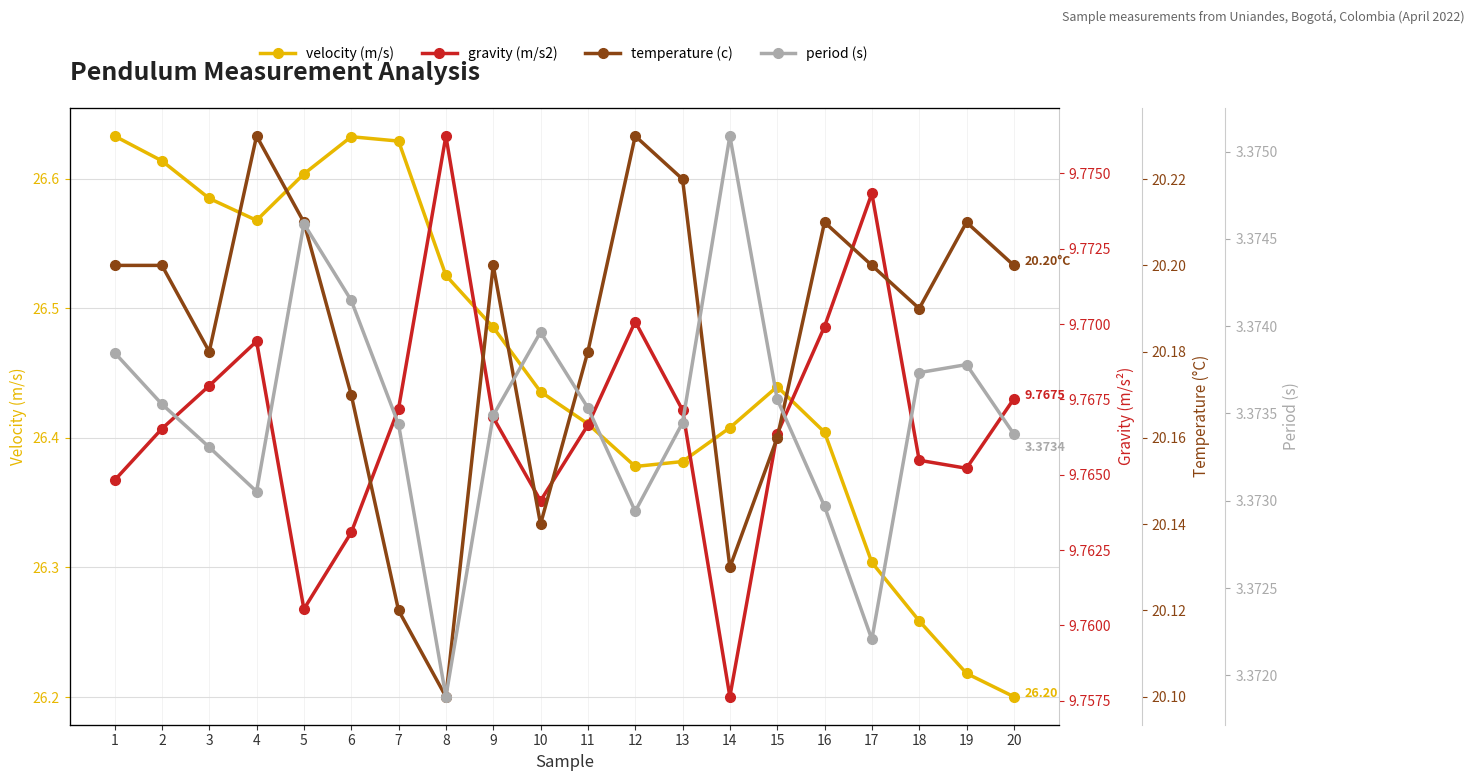

What is the value of the temperature (c) point at the 2nd from the left?

20.2